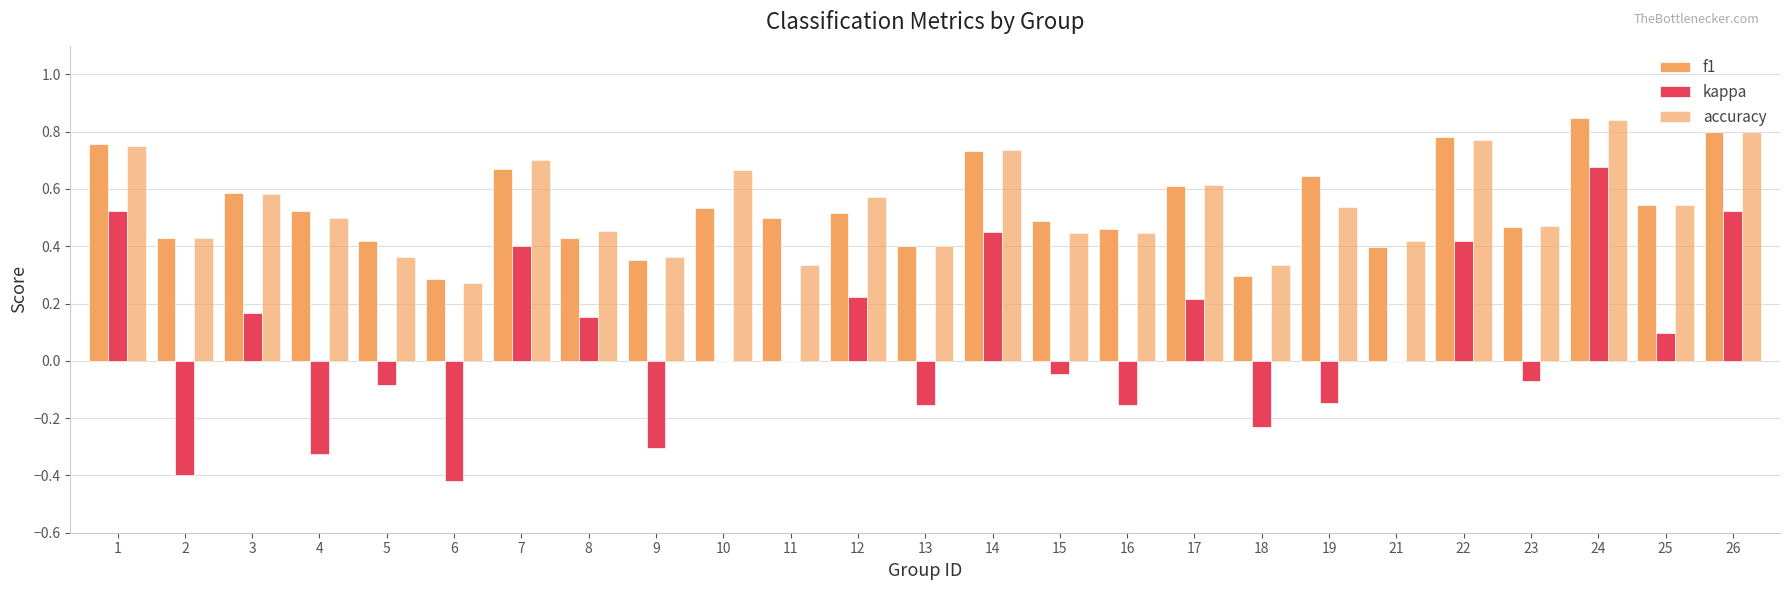

Are the bars horizontal?

No